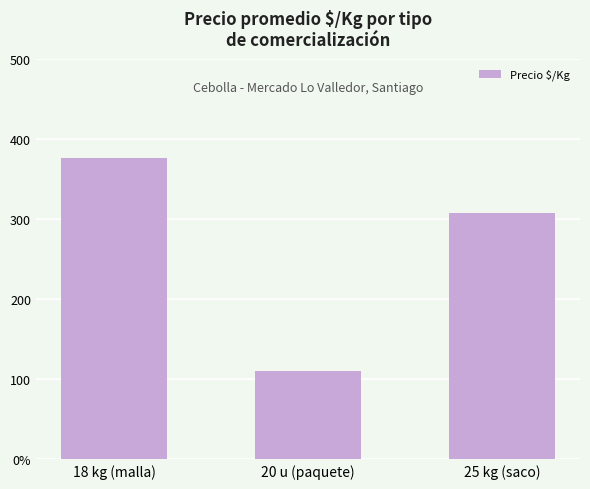

Reading left to right, transcribe all the data shown in this chart.

18 kg (malla)=376	20 u (paquete)=110	25 kg (saco)=307